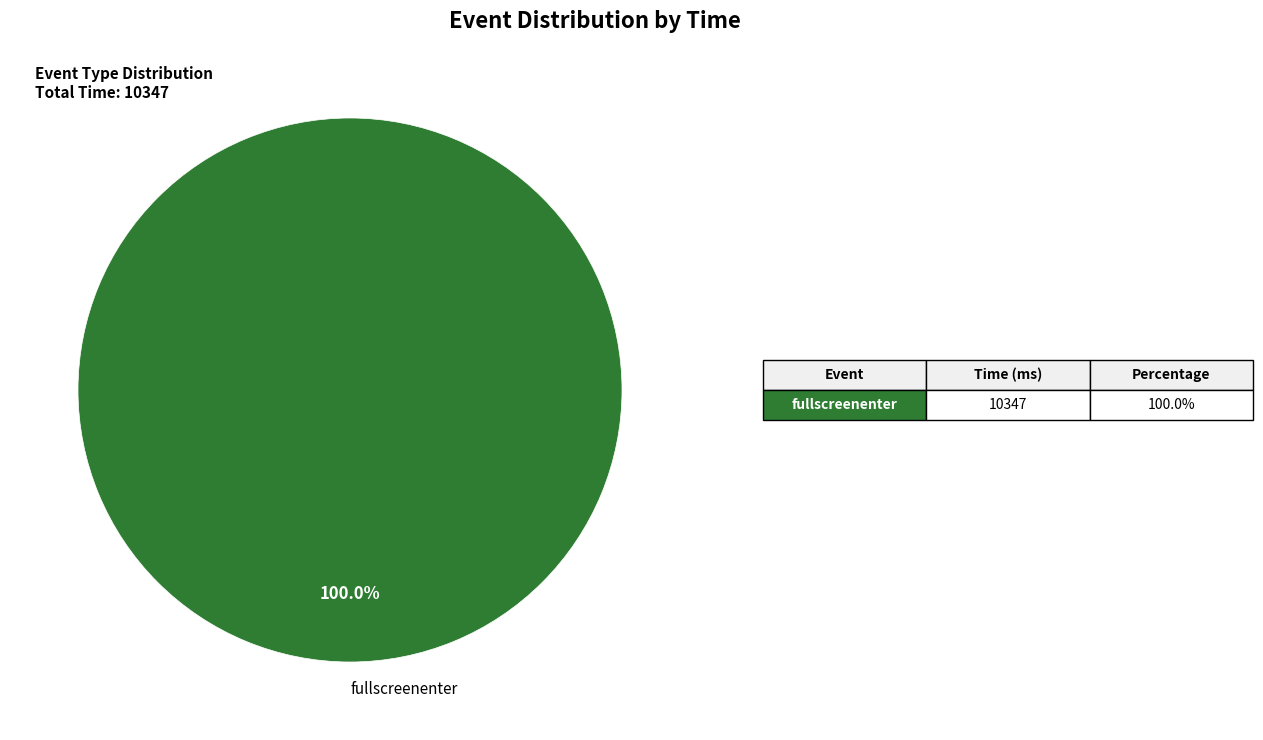

The blur slice represents 0% of the pie. True or false?

True